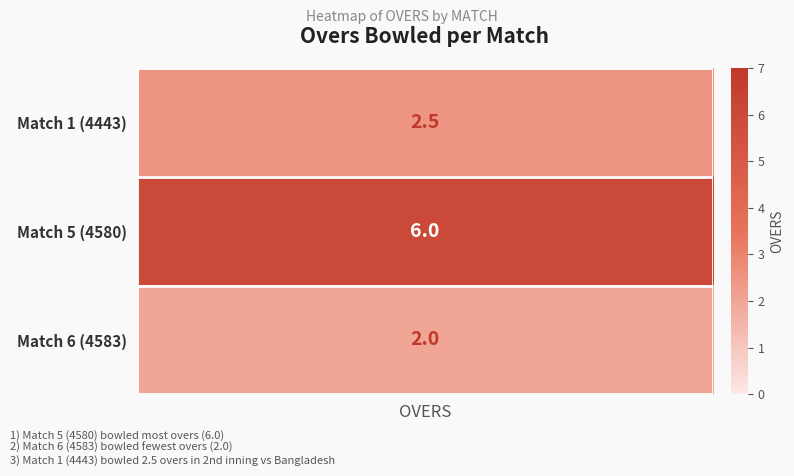

List the labels in order of 5 value, largest first.

1, 0, 2